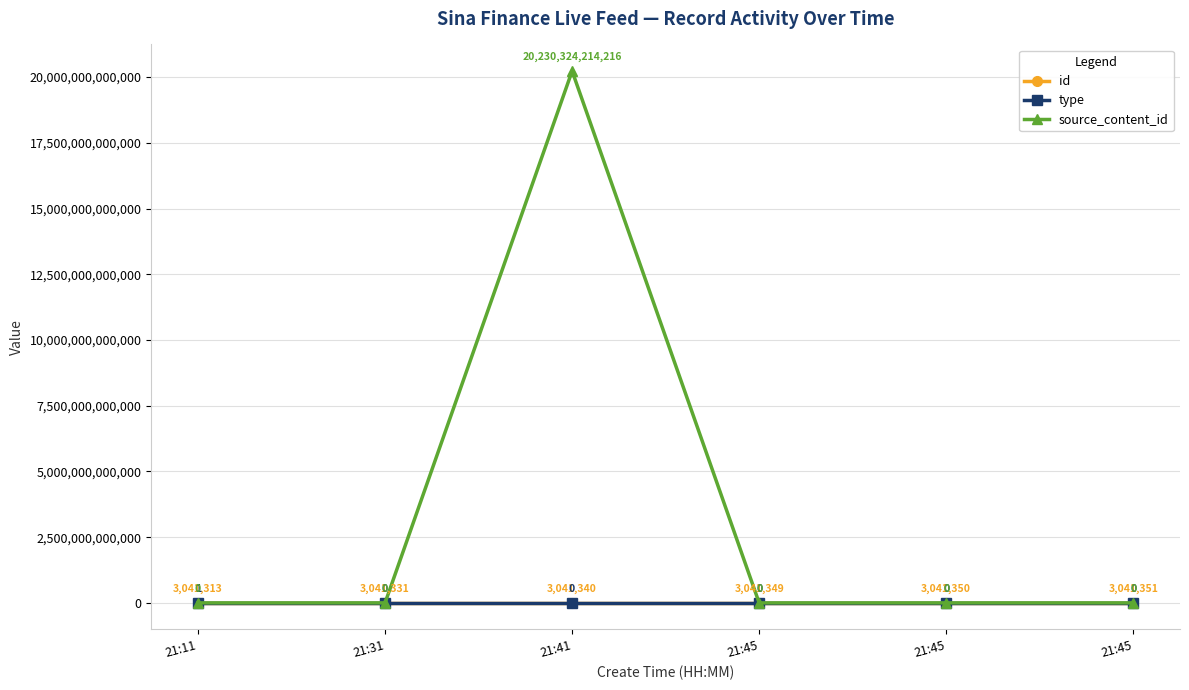

At how many categories does at least one series exceed 10332517332511?

1